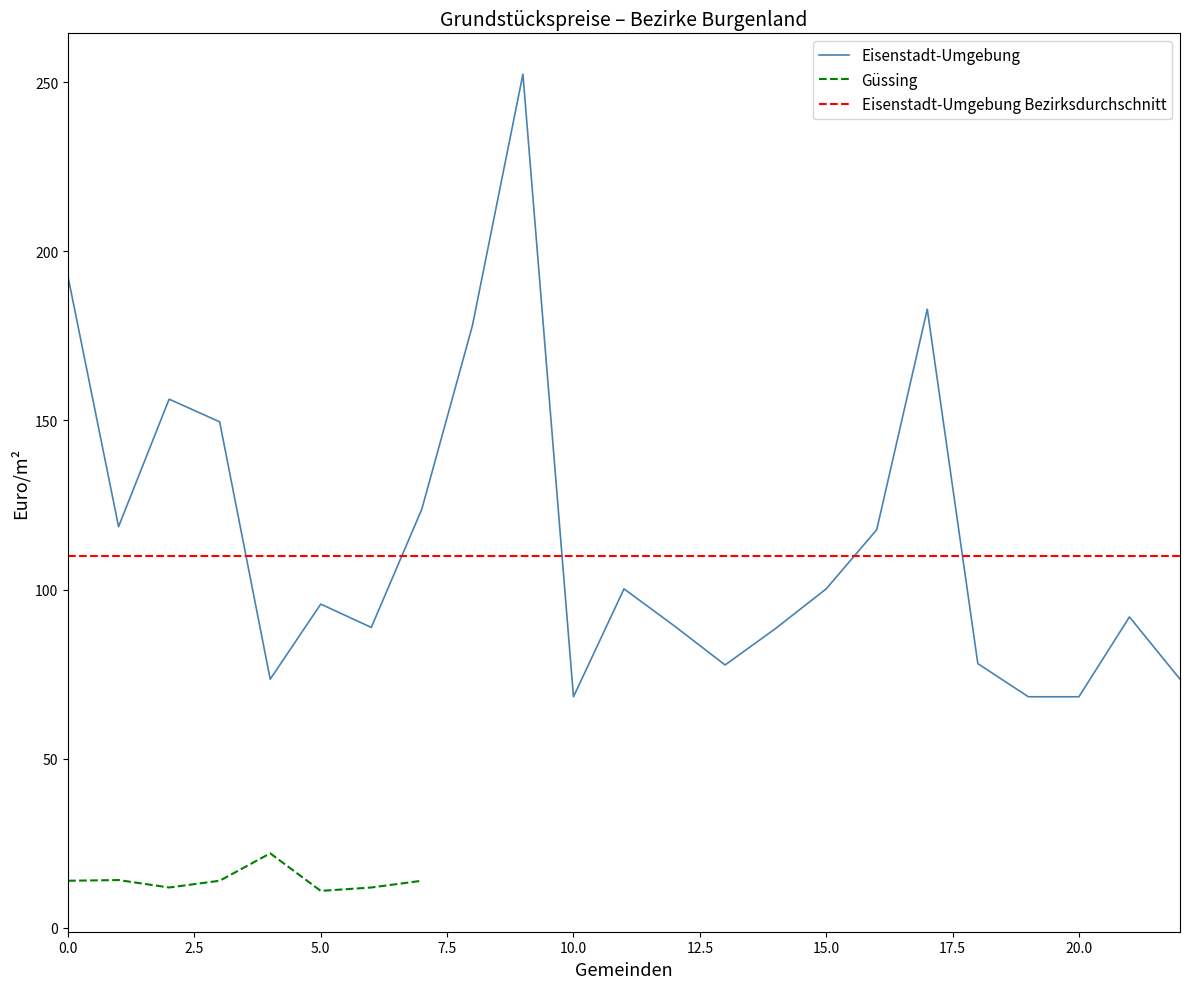

Does the chart display data point markers on the line(s)?

No